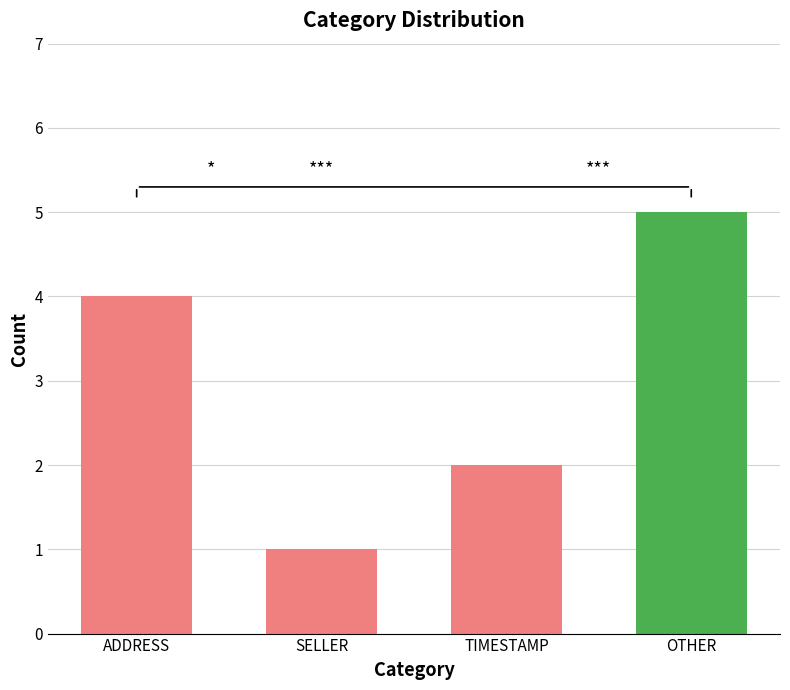

How many bars are there in total?

4